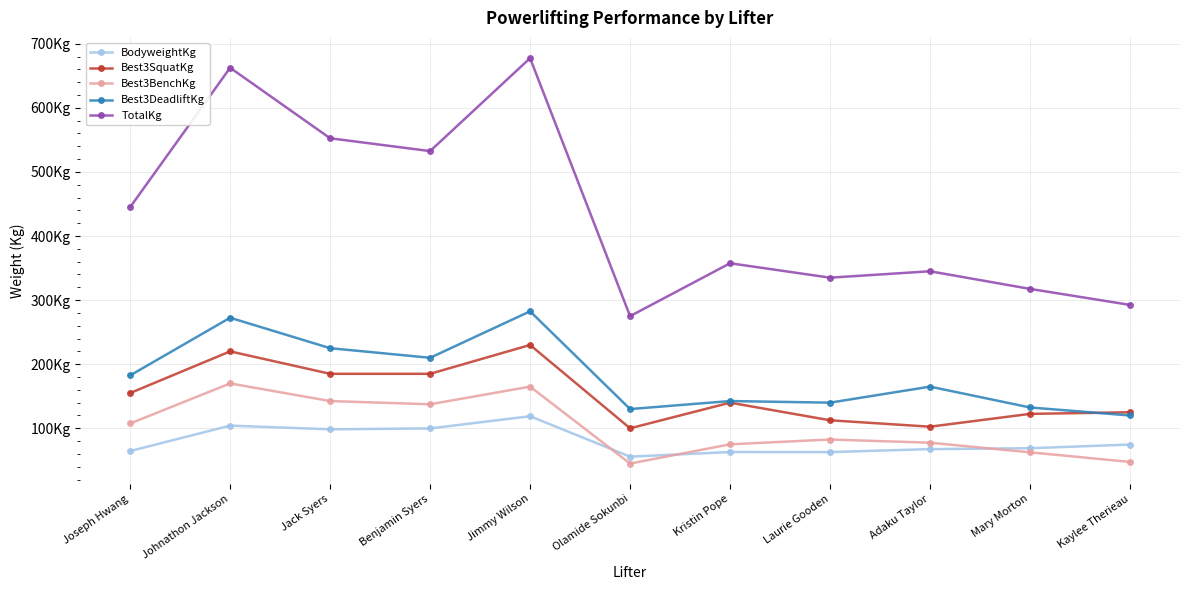

Is this an area chart (filled region under the line)?

No